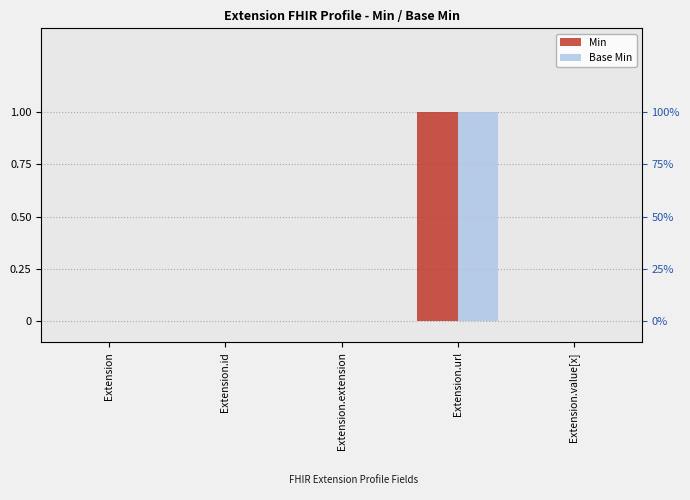

What is the label of the 1st bar from the right?

Extension.value[x]